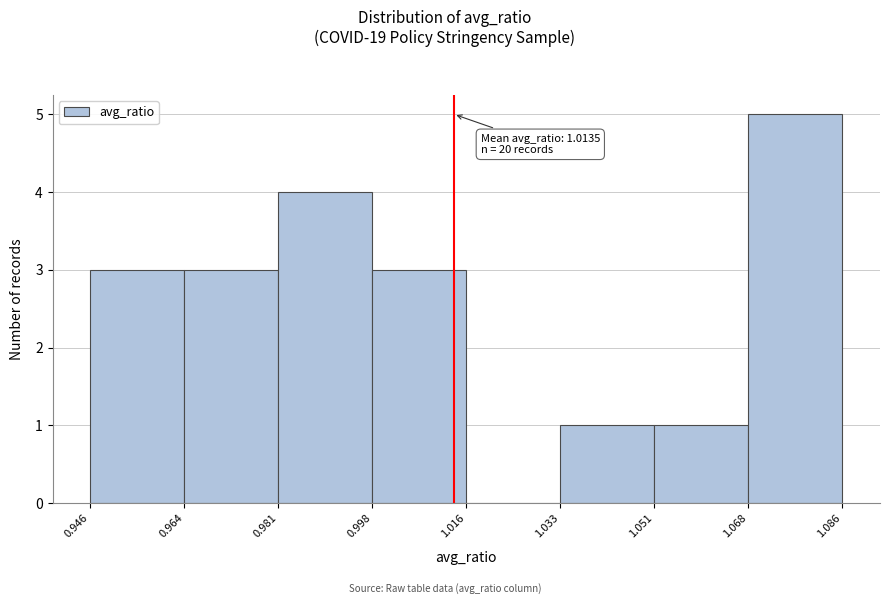

Which range on the x-axis has the tallest bar?

1.068 to 1.086